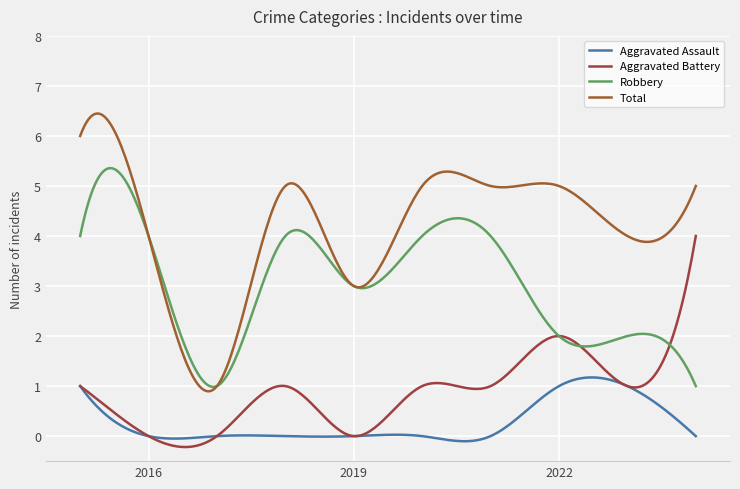

At which category is the sum across all series the highest?

2015